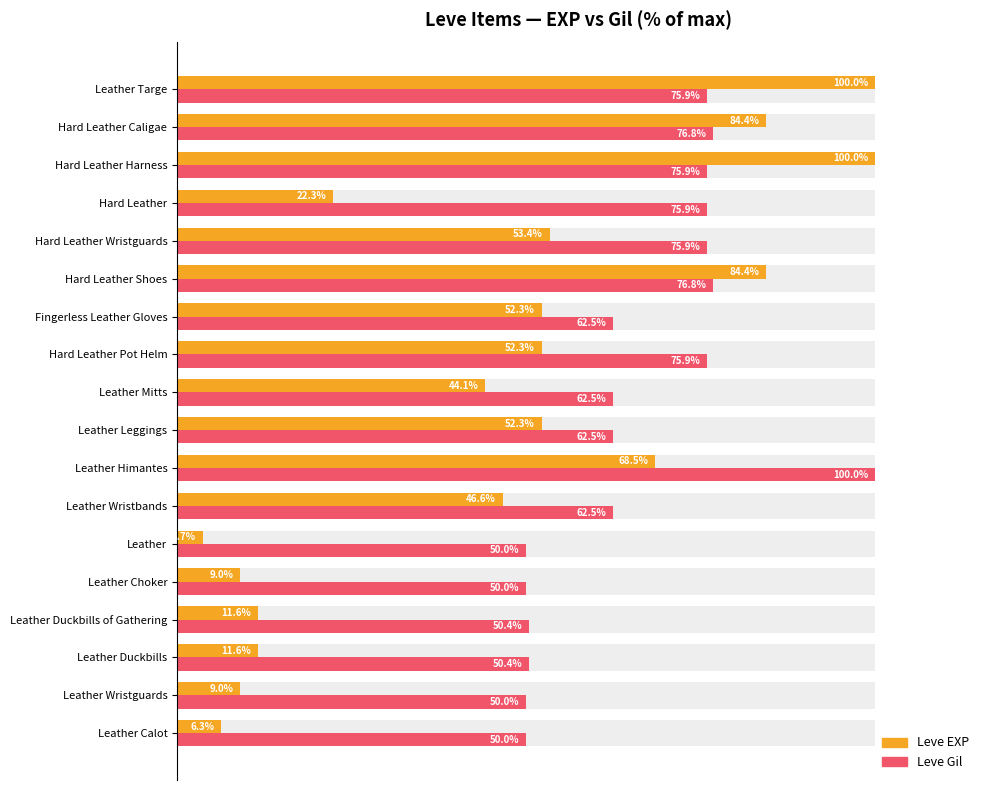

The value of Leve Gil at Hard Leather is 75.9. True or false?

True